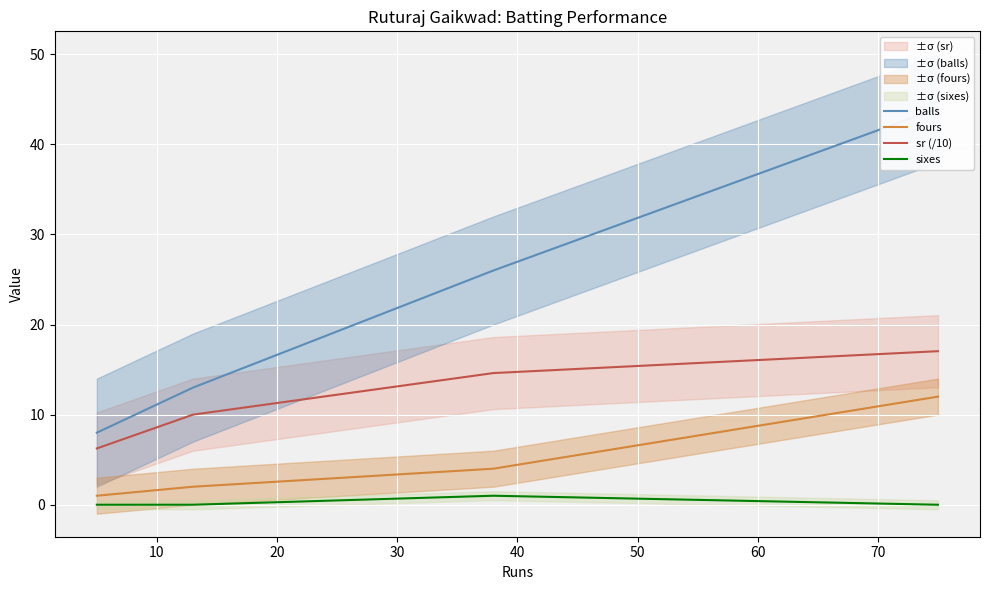

What is the highest value of the sr (/10) series?

17.0